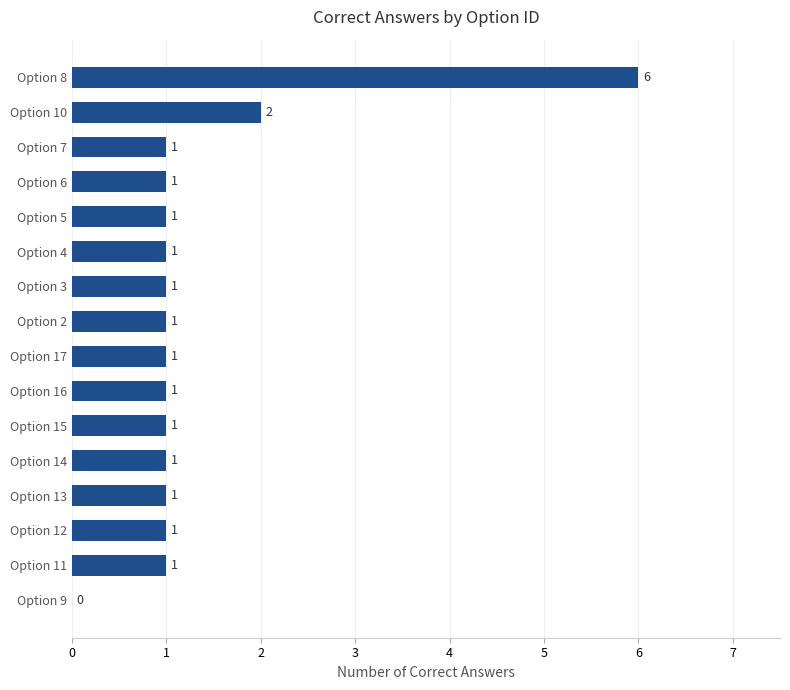

At which label is the value closest to 3?

Option 10